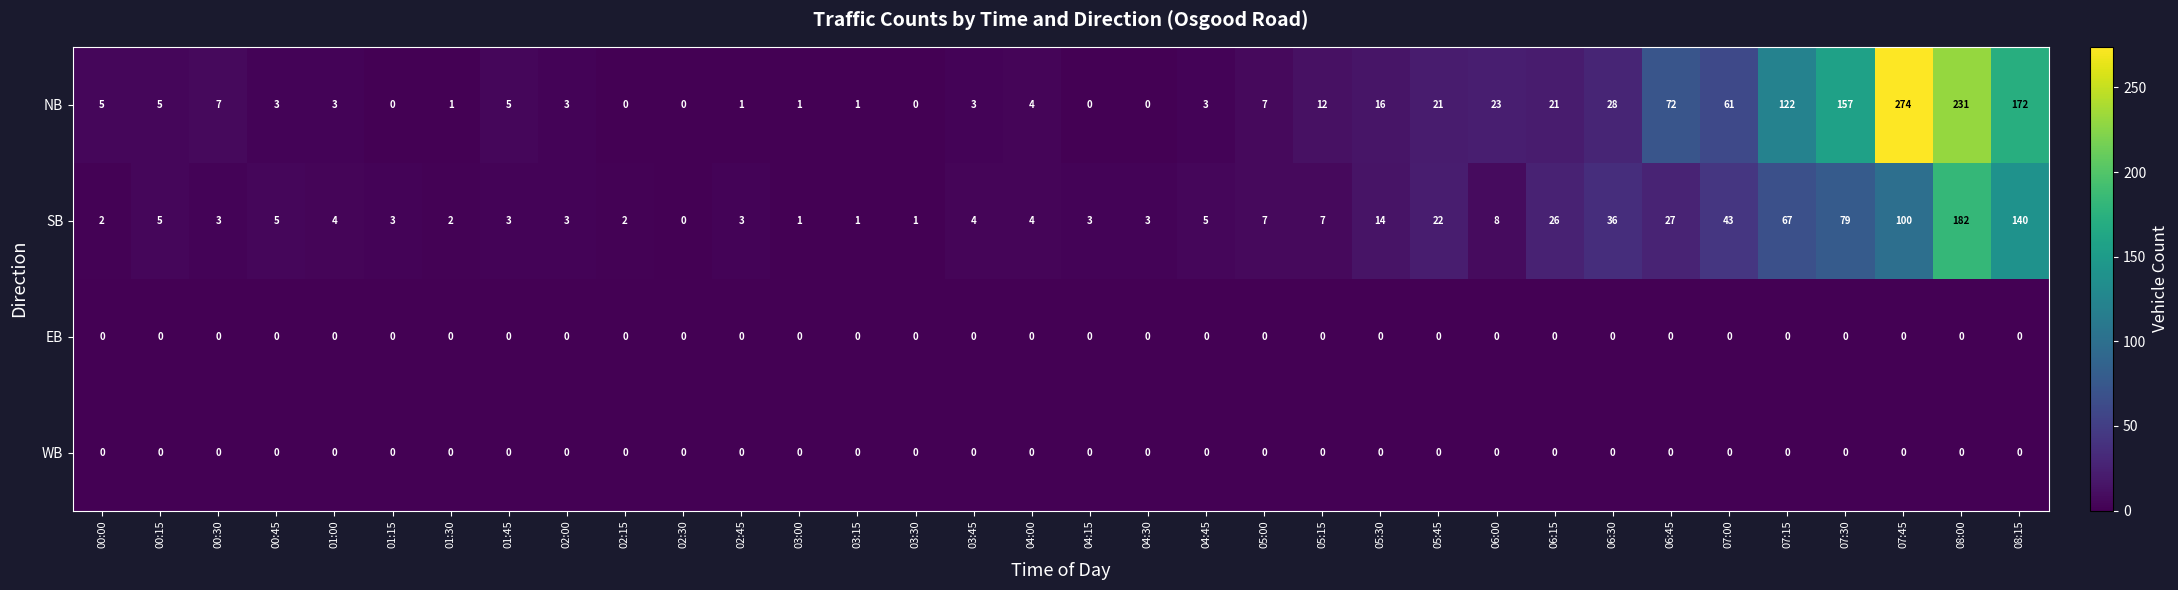

How many data points does each series have?

34